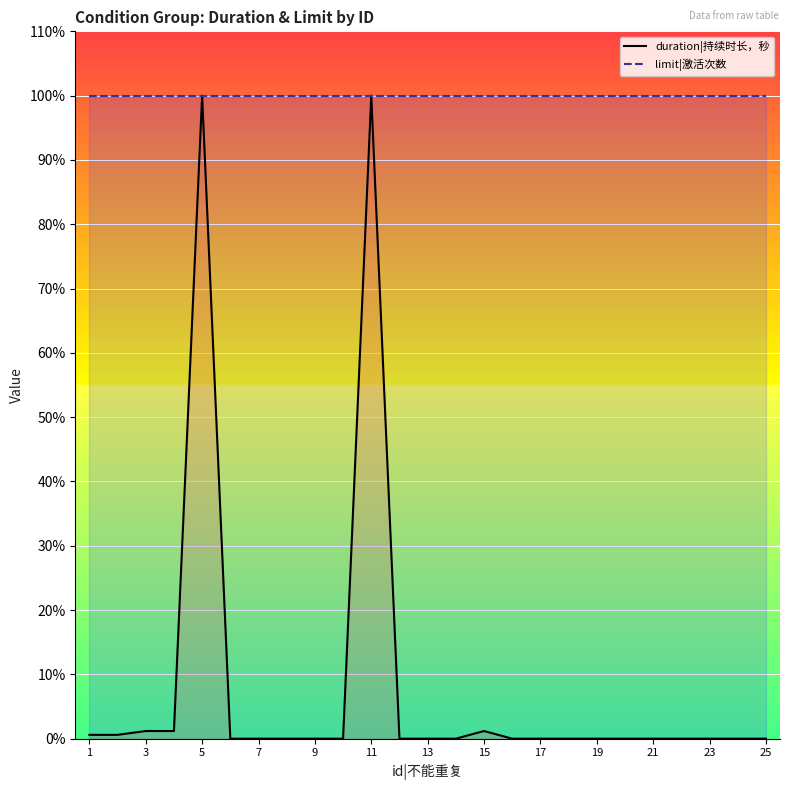

At how many categories does at least one series exceed 84?

25